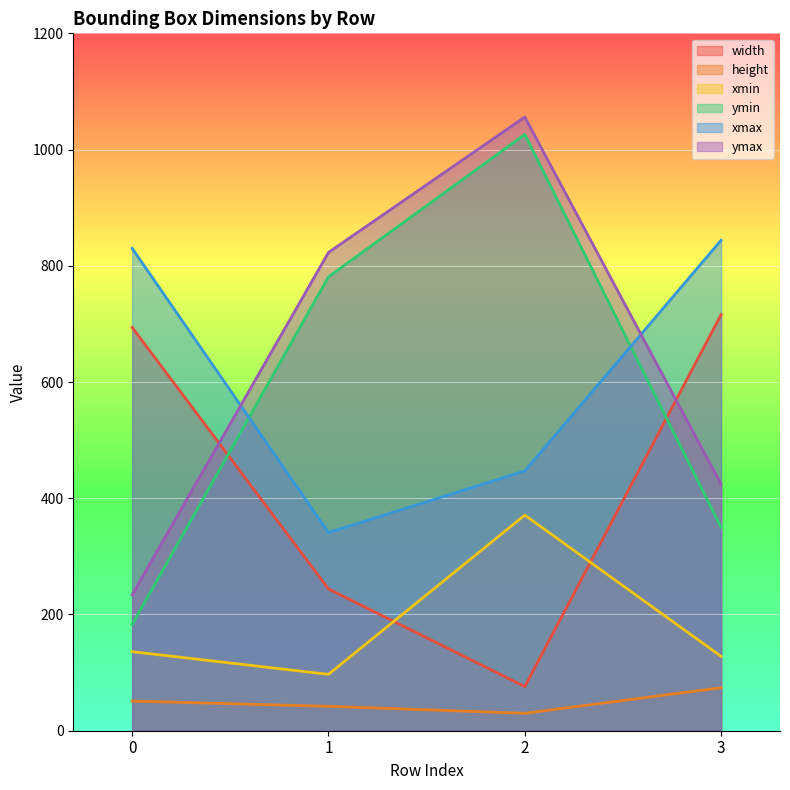

Between 3 and 0, which is larger?

3